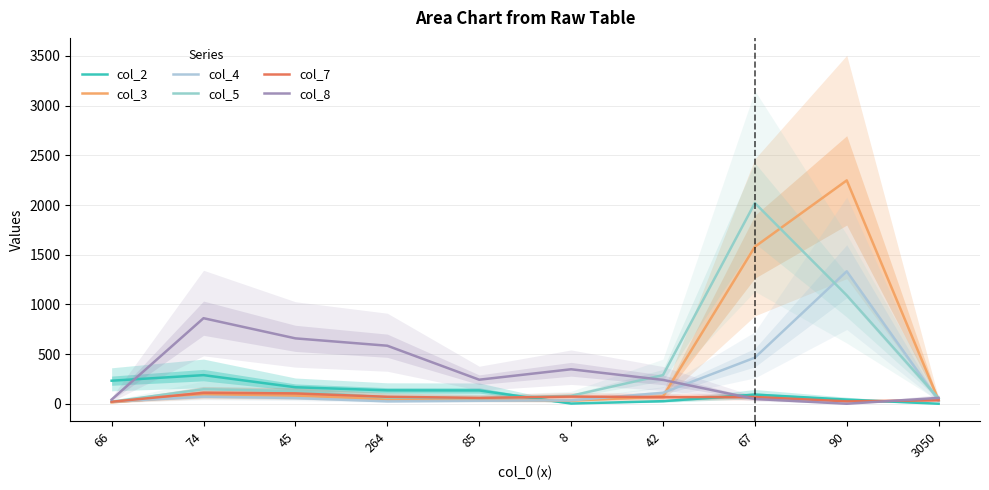

Where is the first local maximum for col_5?

74